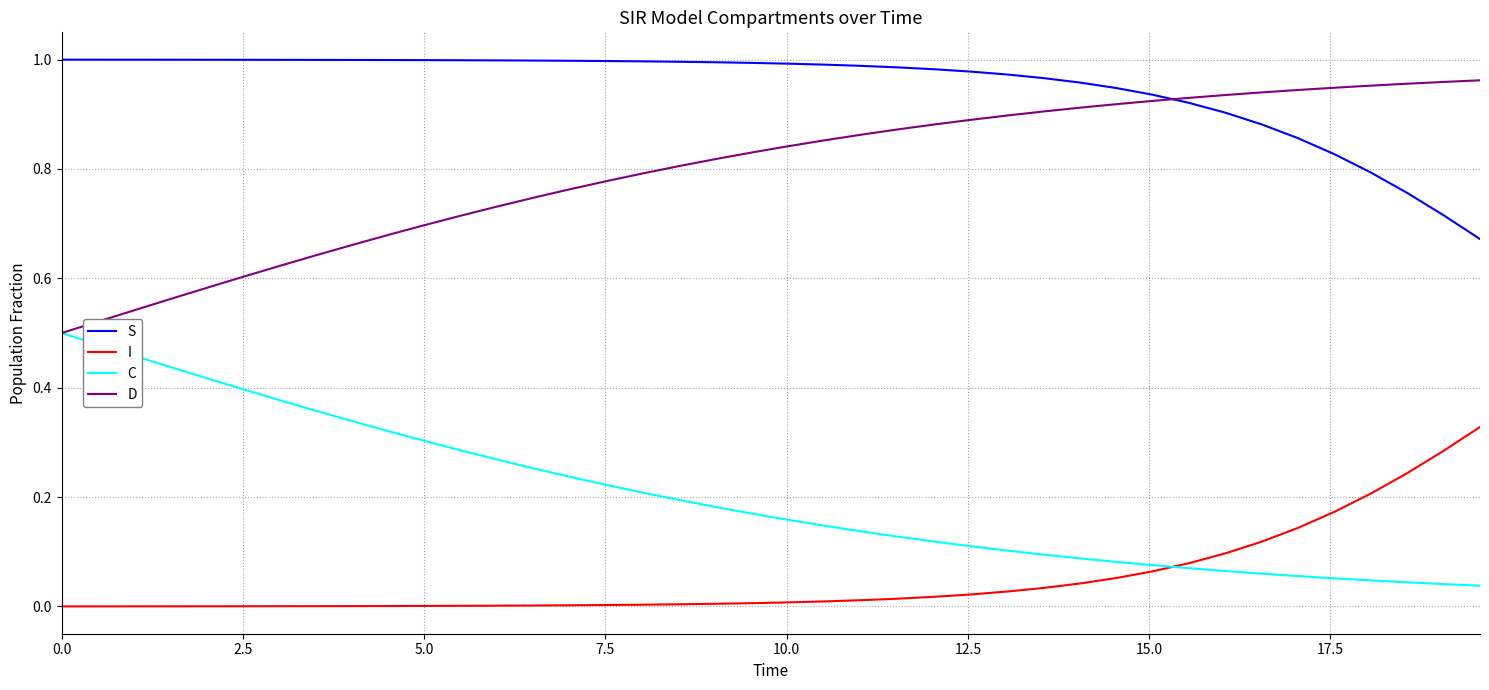

Rank the series by their average value, from lowest to highest.

I, C, D, S